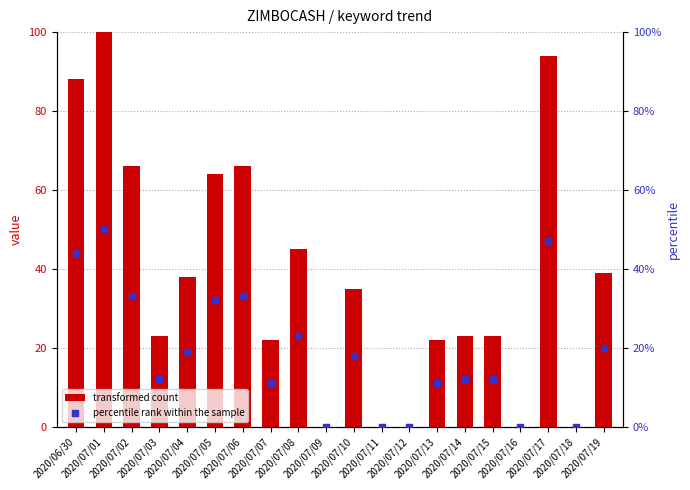

What are all the series names shown in the legend?

transformed count, percentile rank within the sample